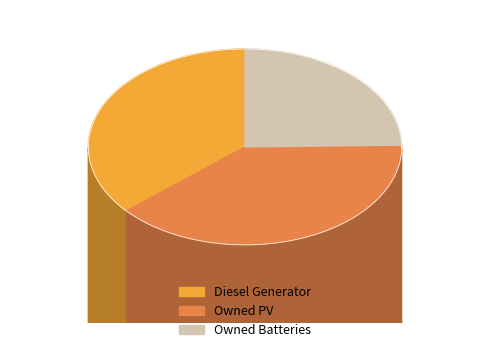

Between Owned Batteries and Diesel Generator, which is larger?

Diesel Generator